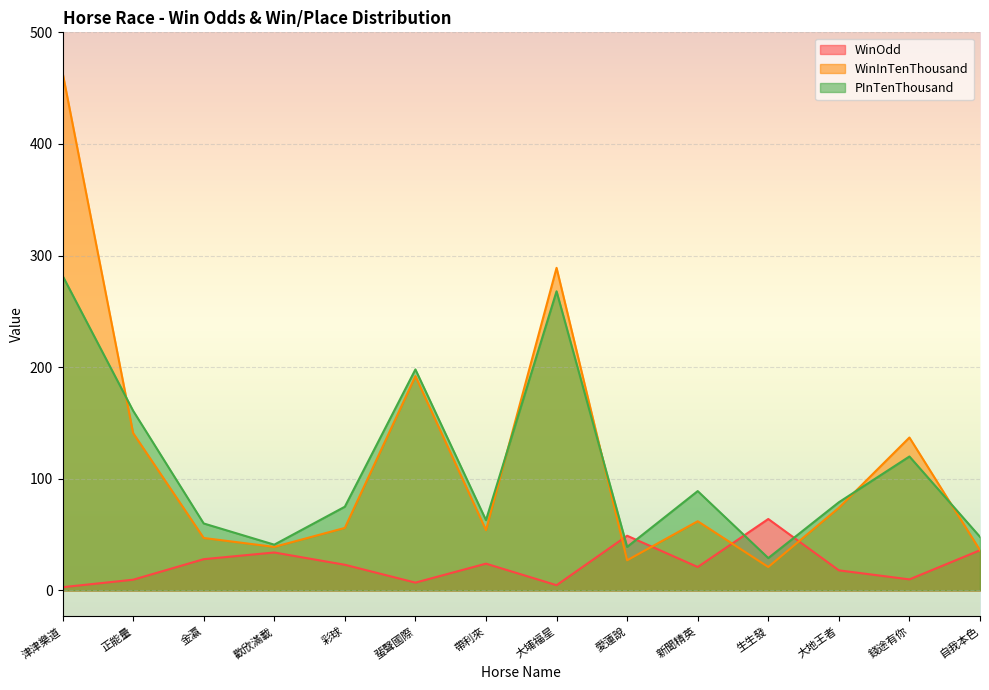

At which category does PInTenThousand reach its first local peak?

蜚聲國際